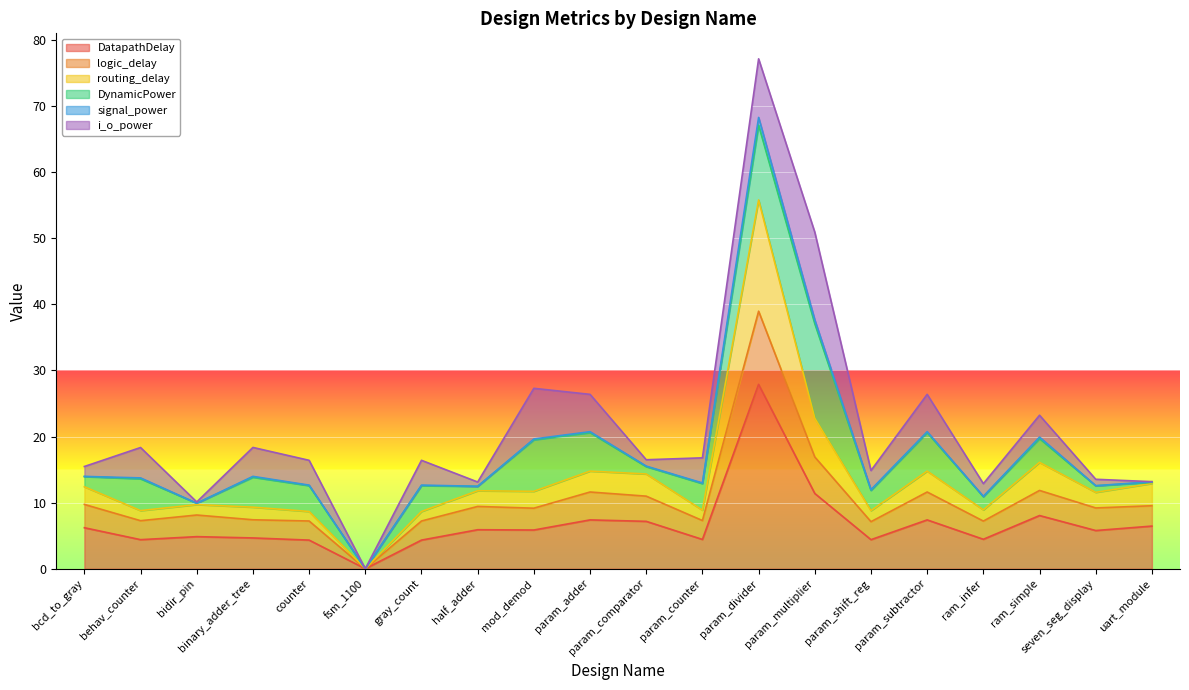

At which category is the sum across all series the highest?

param_divider